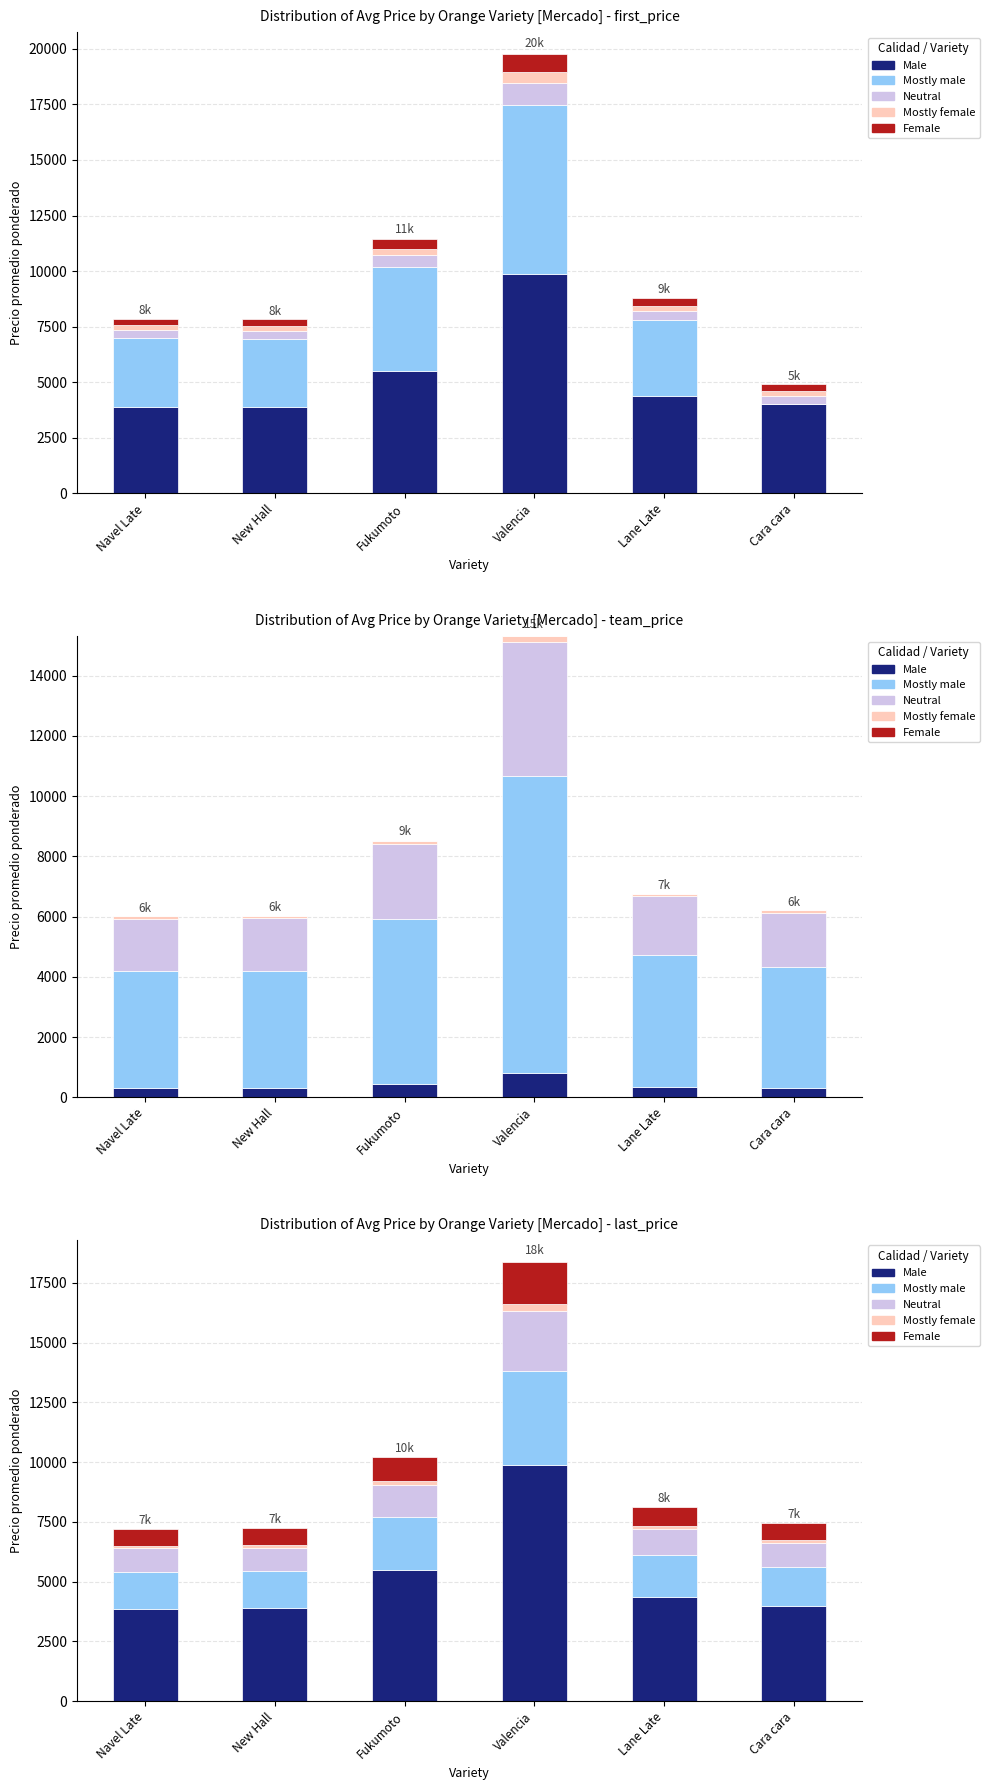

What are all the series names shown in the legend?

Male, Mostly male, Neutral, Mostly female, Female